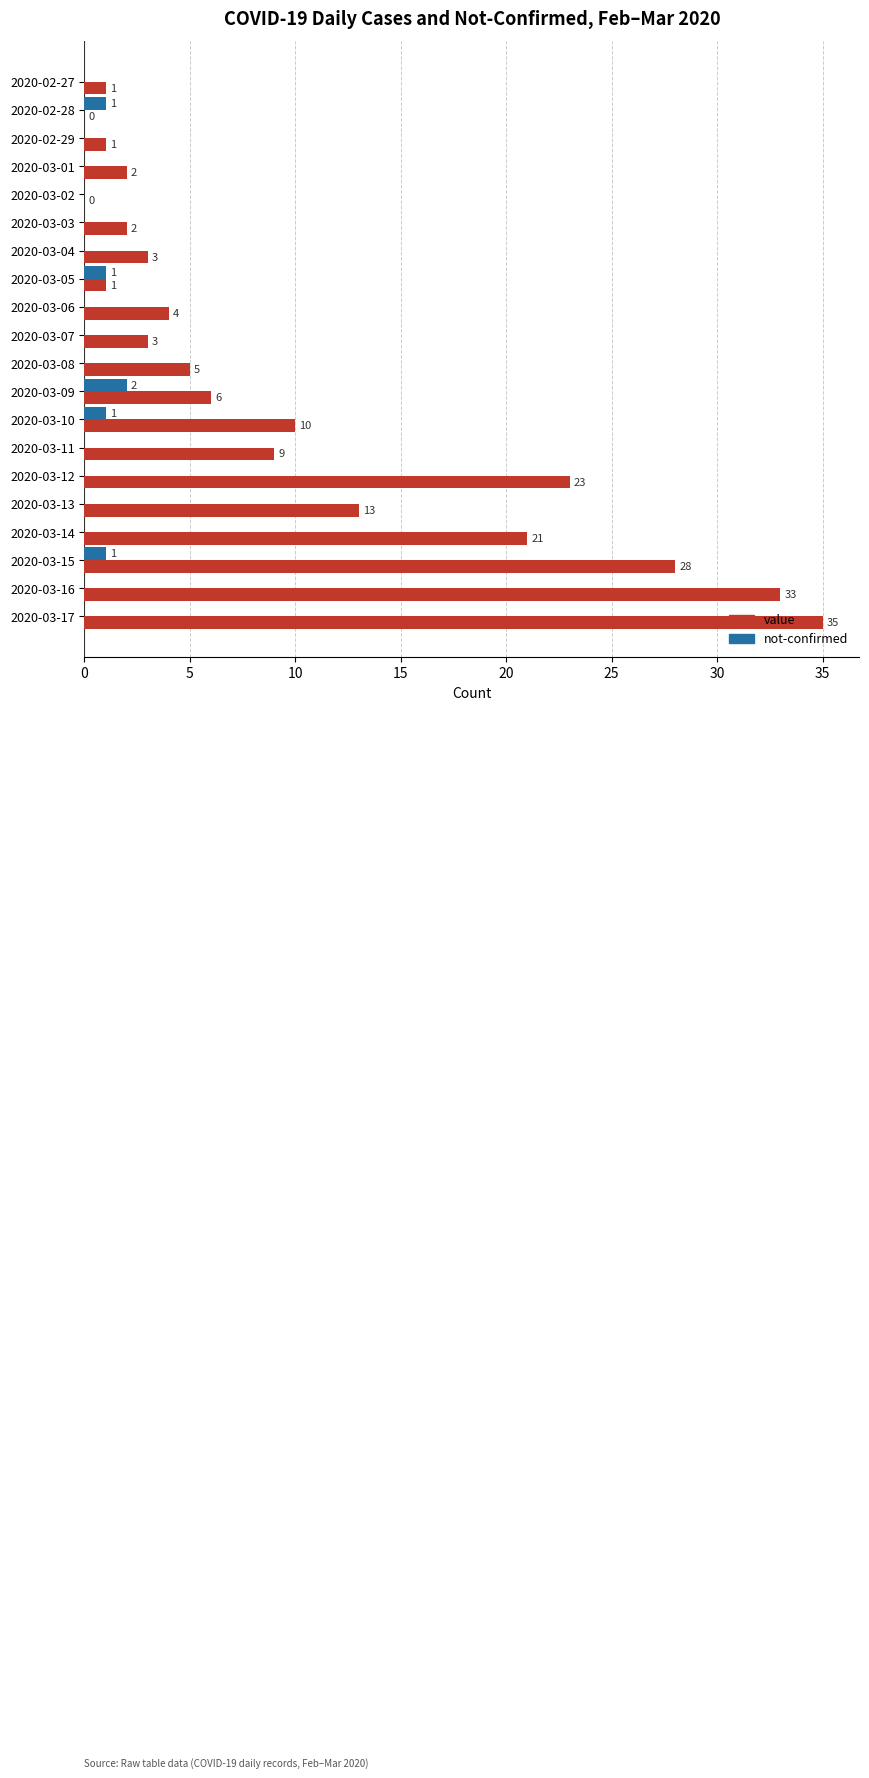

At which category is the sum across all series the highest?

2020-03-17